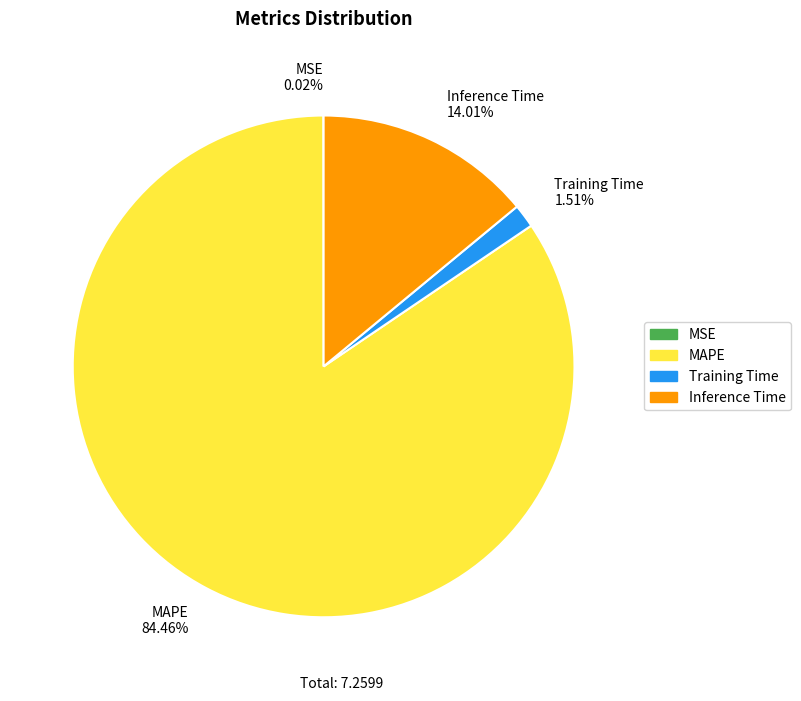

To the nearest percent, what percentage of the pie is Inference Time?

14%